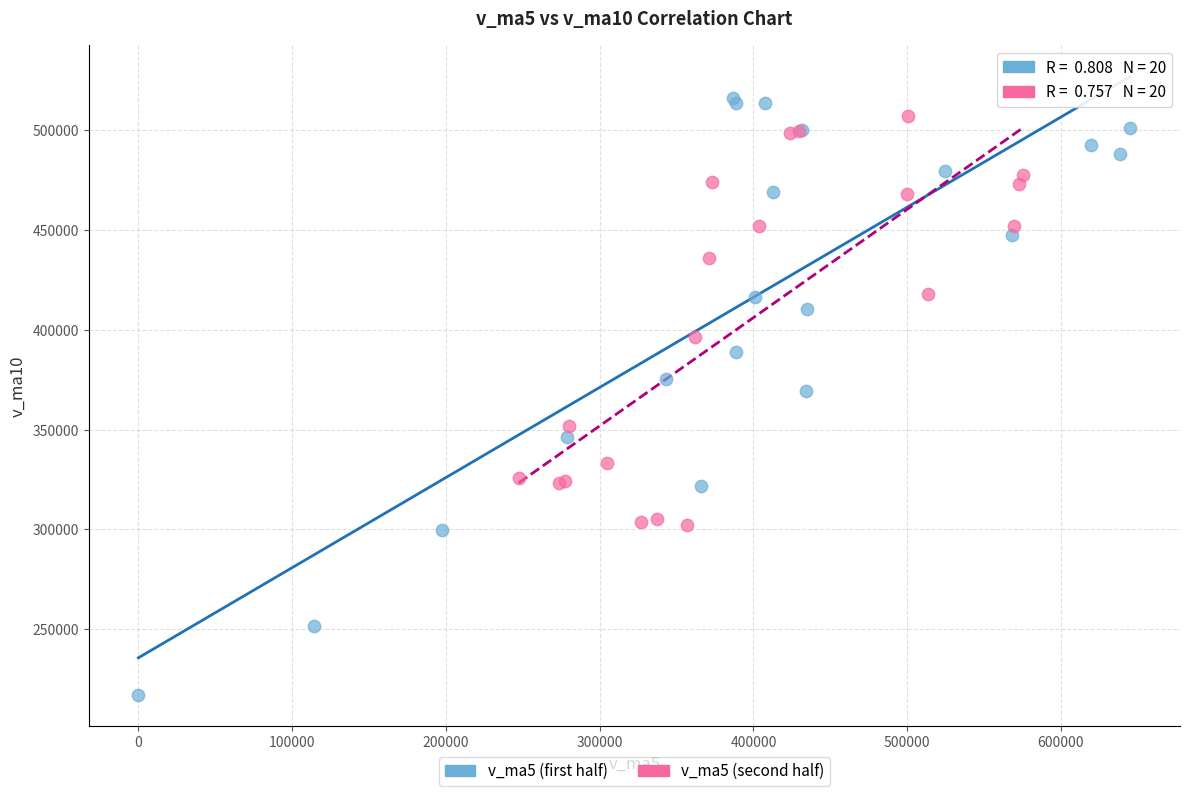

Which series reaches the minimum Y coordinate?

v_ma5 (first half)